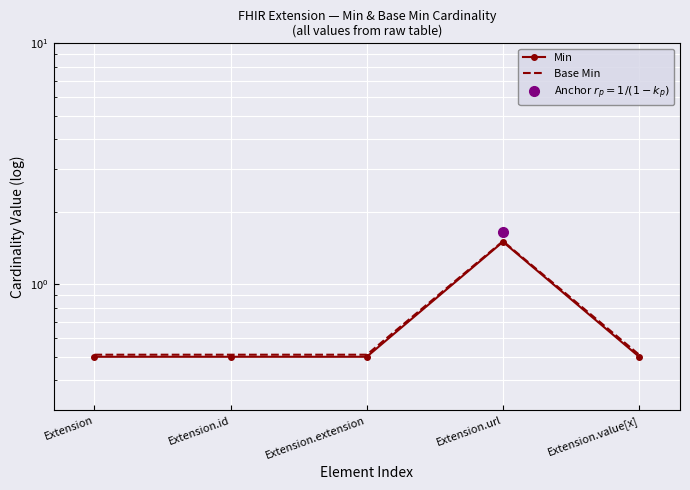

What position from the right is Extension.extension?

3